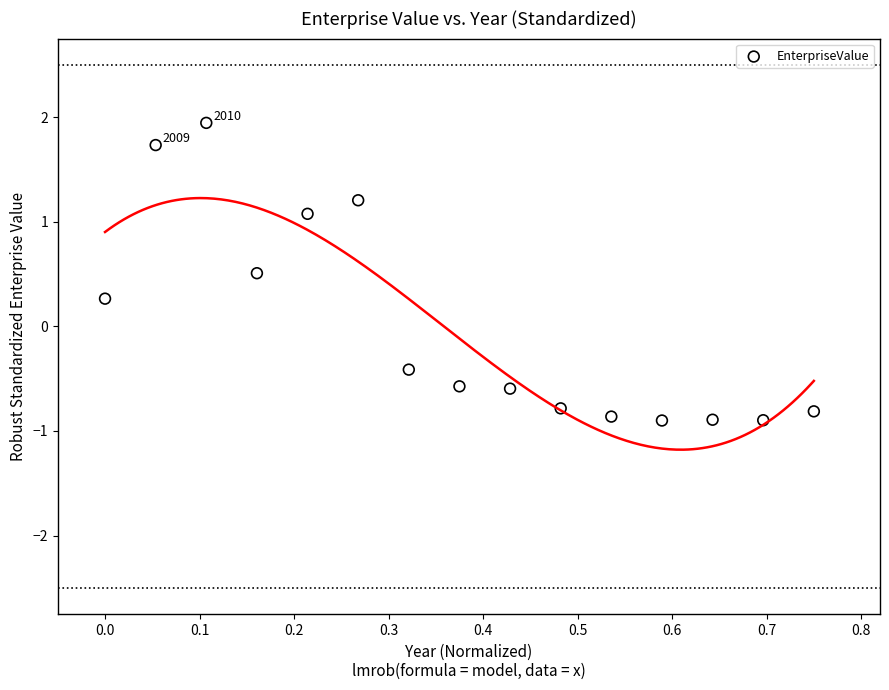

What Y value in the scatter plot is closest to 0?

0.3